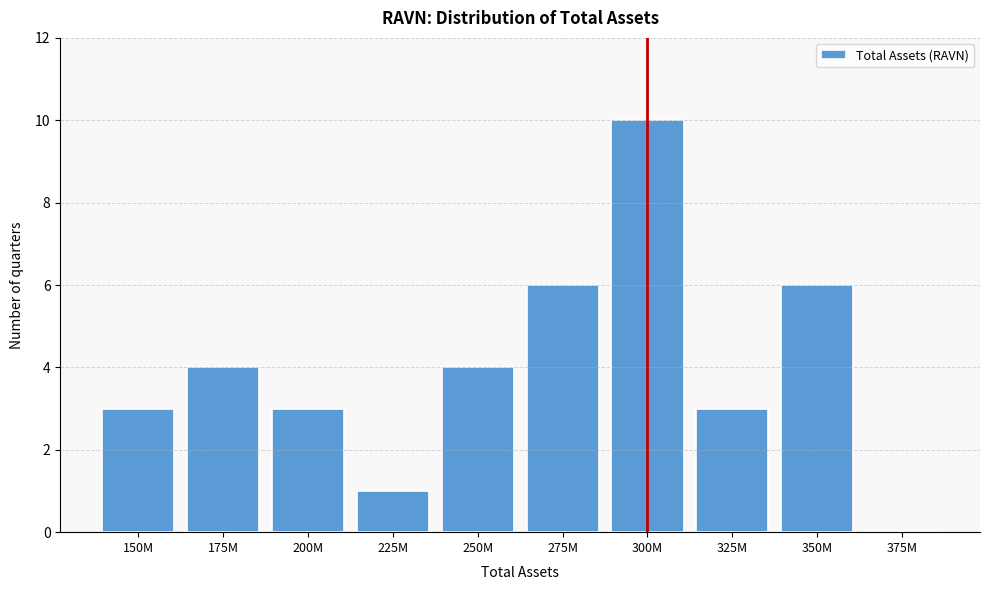

Reading left to right, what are all the values shown in this chart?

150M=3	175M=4	200M=3	225M=1	250M=4	275M=6	300M=10	325M=3	350M=6	375M=0